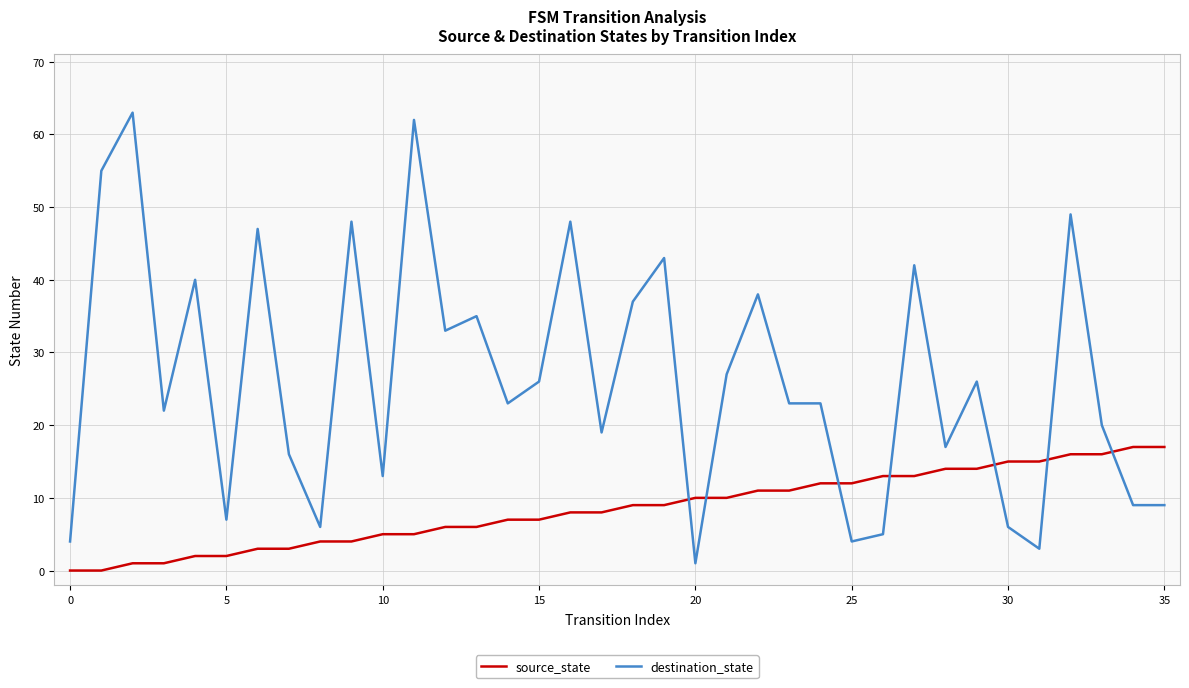

True or false: source_state and destination_state cross at least once.

True